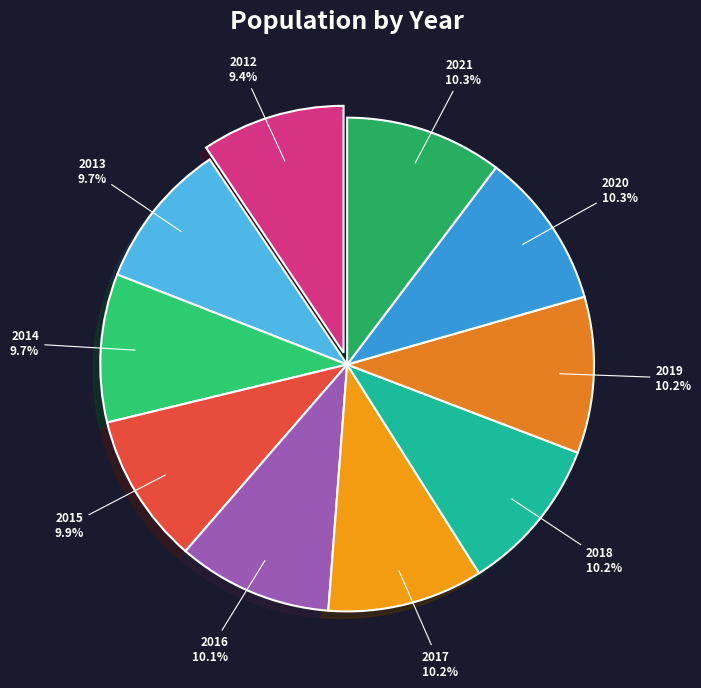

What is the ratio of the value at 2016 to the value at 2020?

1.0